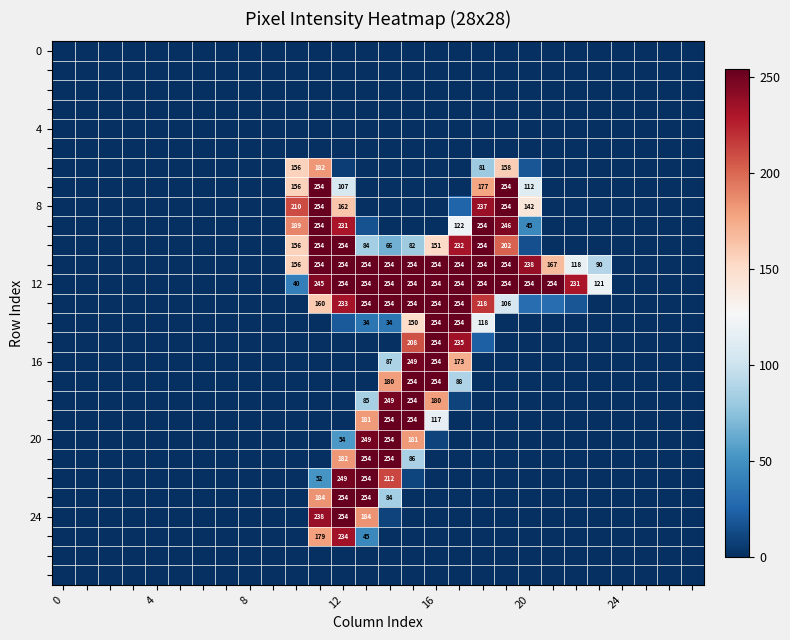

Is it true that 12 equals 369 at 16?

False